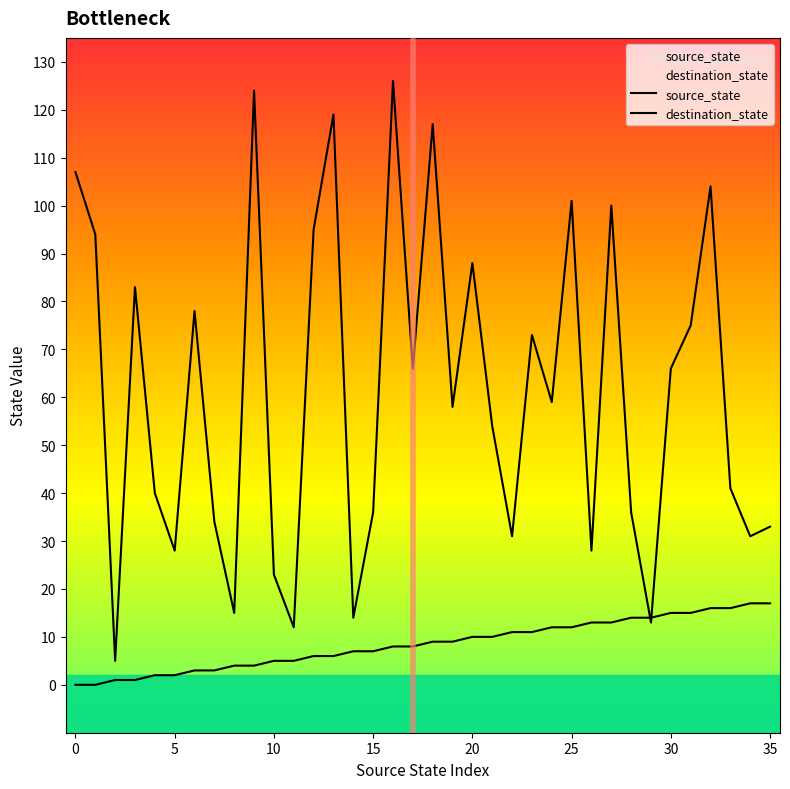

Read the destination_state value at 16, to the nearest 50.

150